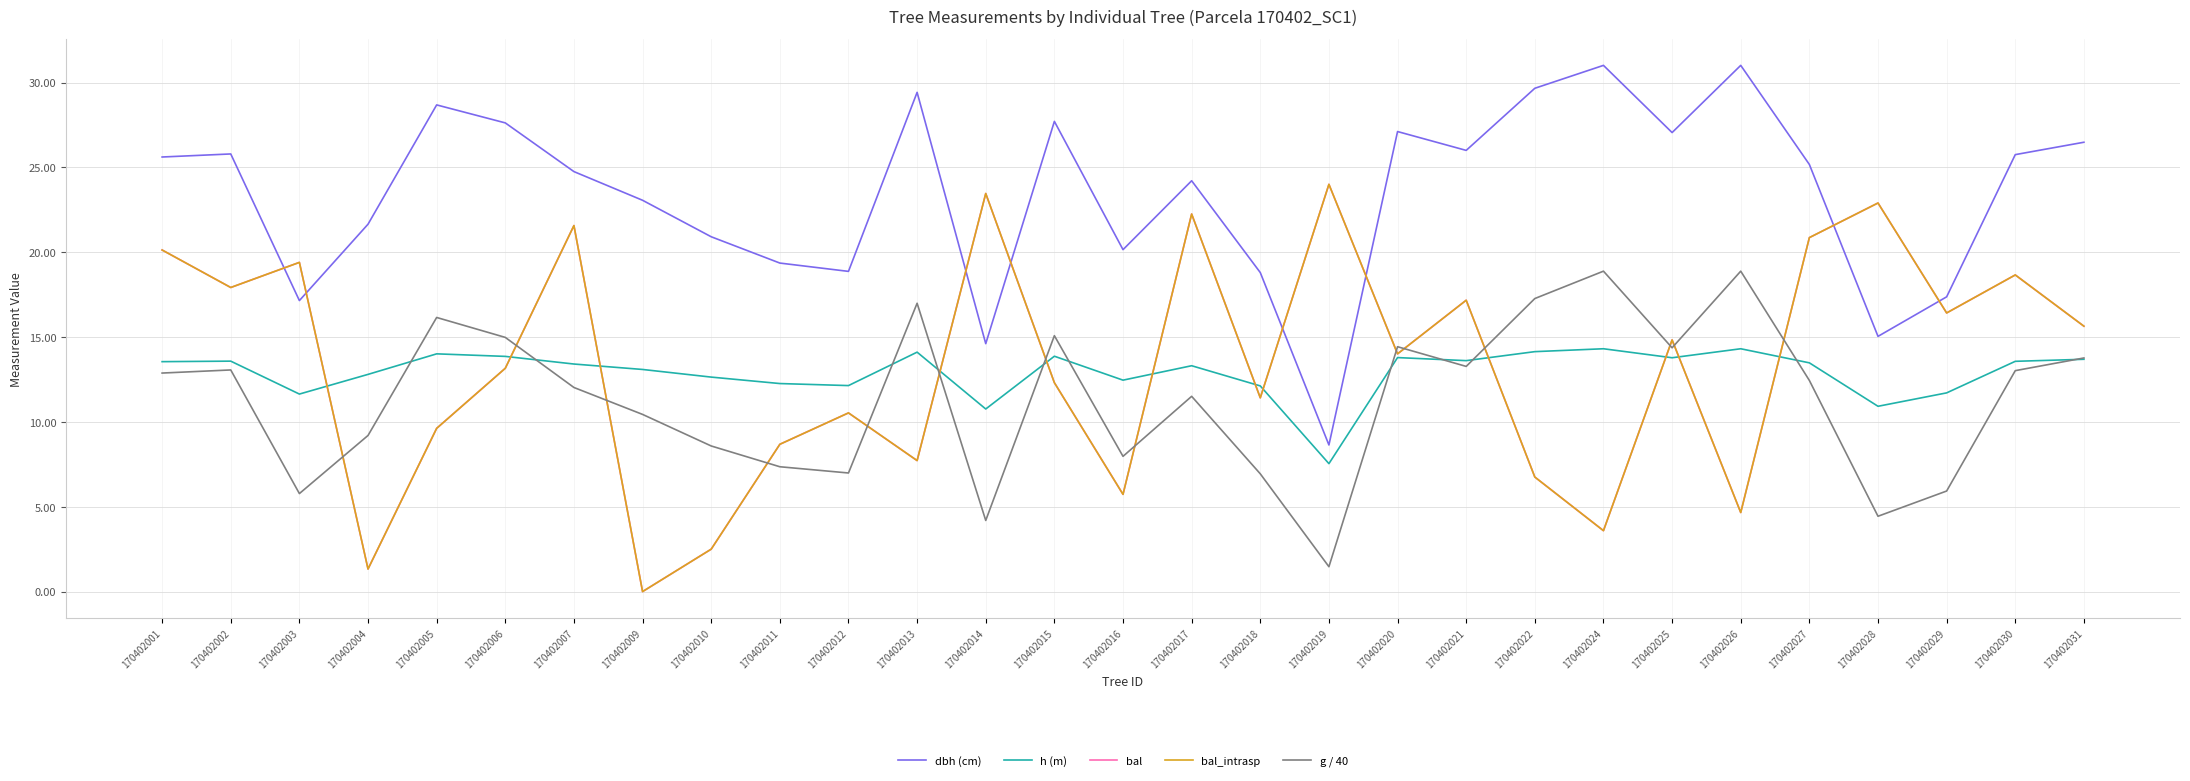

Count the number of categories in the chart.

29